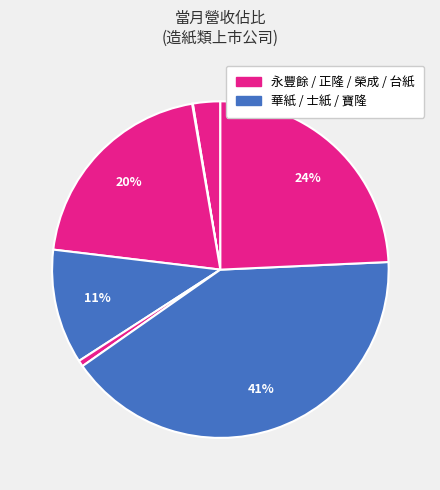

Rank the categories by value from lowest to highest.

士紙, 寶隆, 台紙, 華紙, 正隆, 榮成, 永豐餘